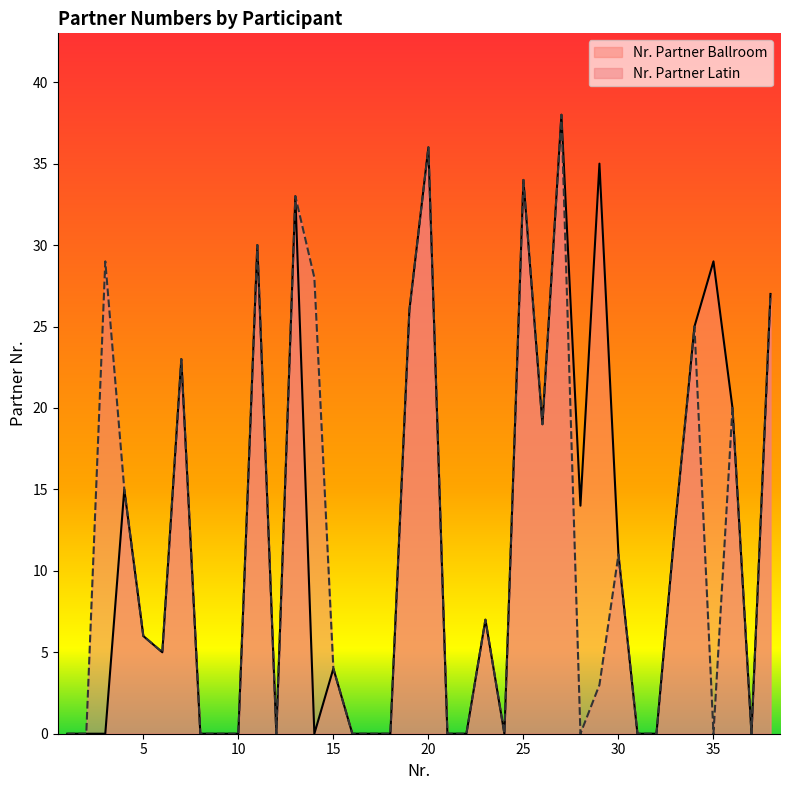

Where is the first local maximum for Nr. Partner Ballroom?

4